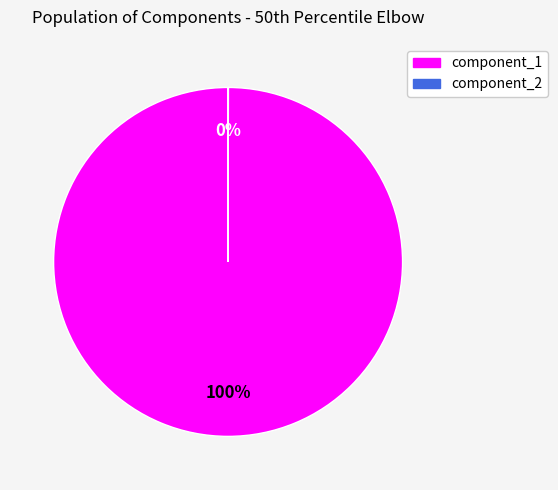

To the nearest percent, what is the difference between the largest and smallest slice percentages?

100%